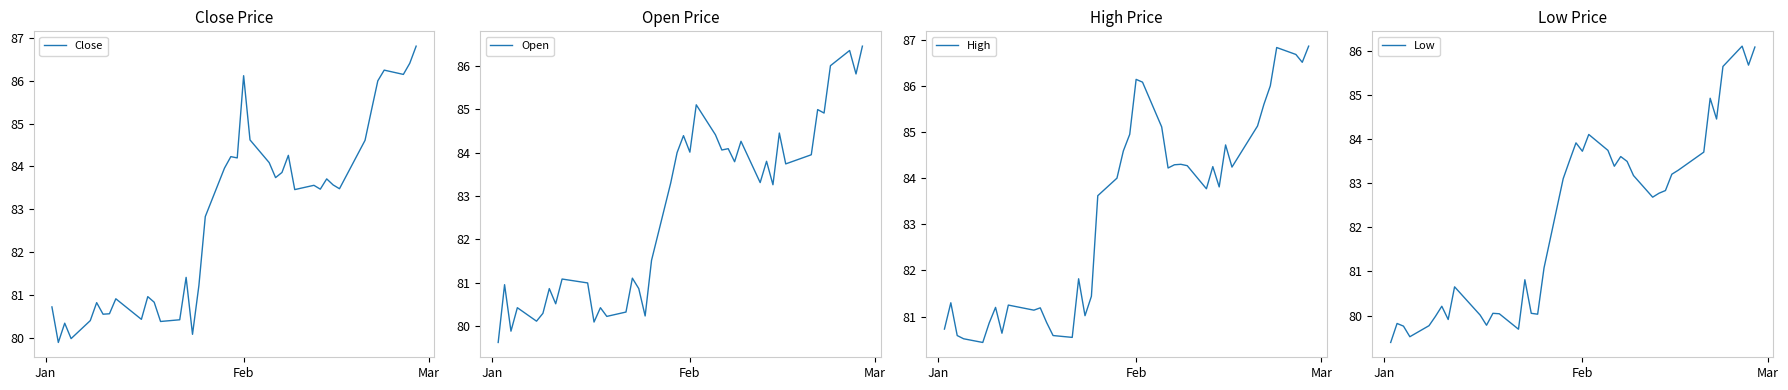

What is the minimum value for Close?

79.9